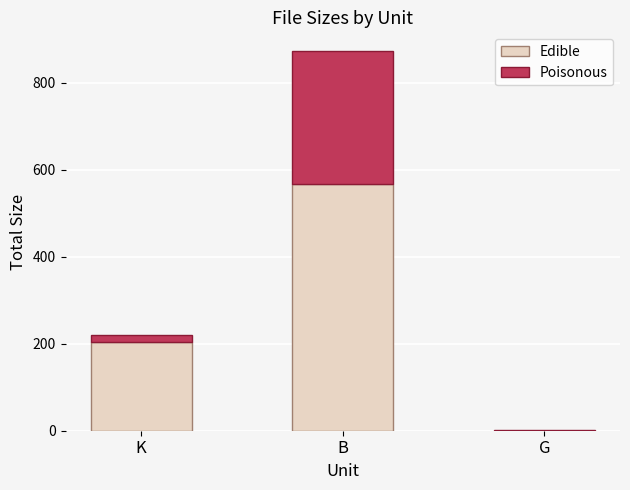

Reading left to right, transcribe the values for Edible.

K=204.0	B=566.8	G=0.1